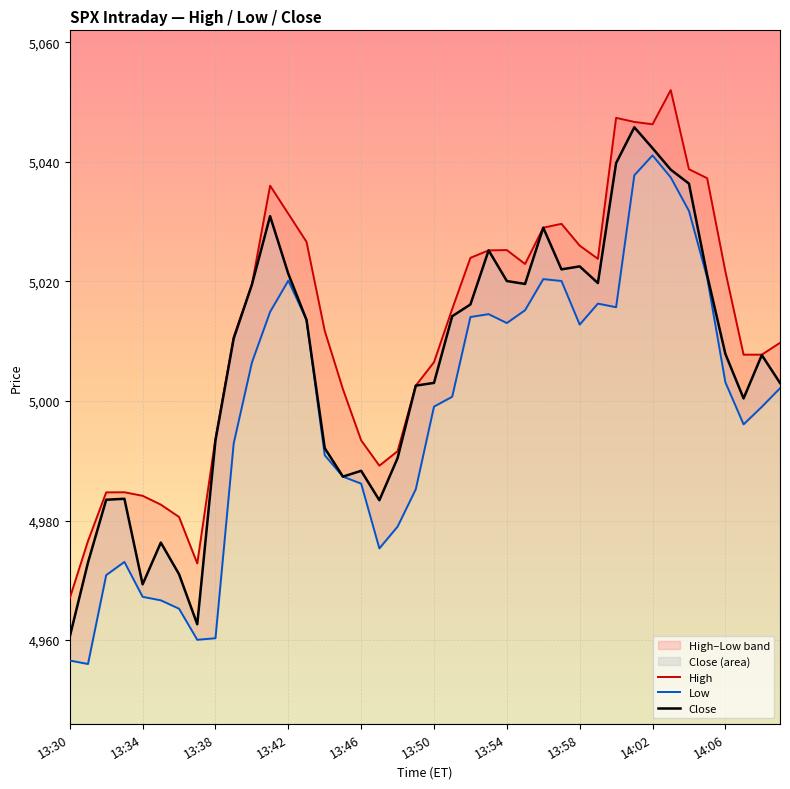

Reading right to left, transcribe all the data shown in this chart.

High: 5009.7	5007.8	5007.8	5021.7	5037.3	5038.8	5052.0	5046.3	5046.7	5047.4	5023.8	5026.0	5029.6	5029.0	5022.9	5025.2	5025.2	5023.9	5015.4	5006.5	5002.6	4991.6	4989.2	4993.4	5002.0	5011.7	5026.6	5031.3	5036.0	5019.5	5010.7	4993.7	4972.8	4980.6	4982.7	4984.1	4984.7	4984.7	4976.6	4967.0
Low: 5002.1	4999.0	4996.1	5003.1	5020.6	5031.8	5037.4	5041.1	5037.8	5015.7	5016.3	5012.8	5020.1	5020.4	5015.2	5013.0	5014.5	5014.1	5000.7	4999.1	4985.2	4979.0	4975.3	4986.2	4987.4	4990.9	5013.6	5020.1	5014.9	5006.4	4992.9	4960.3	4960.1	4965.2	4966.6	4967.2	4973.1	4970.9	4956.0	4956.6
Close: 5003.0	5007.7	5000.4	5007.9	5021.1	5036.4	5038.7	5042.3	5045.8	5039.8	5019.7	5022.5	5022.0	5029.0	5019.6	5020.1	5025.2	5016.1	5014.2	5003.0	5002.6	4990.4	4983.4	4988.3	4987.4	4992.1	5013.6	5021.3	5030.9	5019.5	5010.4	4993.4	4962.6	4971.0	4976.3	4969.3	4983.6	4983.5	4973.0	4960.6